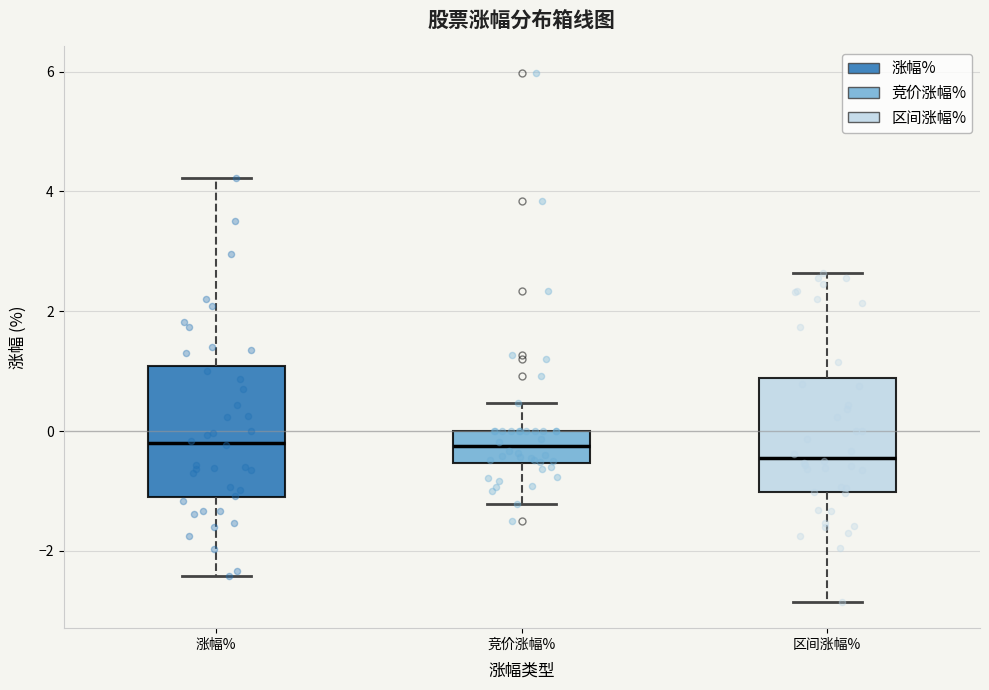

Reading left to right, transcribe this box plot: for each box, give where its median line is, the range the box spans, and where its two whiskers end, as read against the y-axis. The values are not printed on the chart, so give them approximately, as read against the axis.

涨幅%: median -0.2, box -1.2 to 1.0, whiskers -2.4 to 4.2
竞价涨幅%: median -0.2, box -0.6 to 0.0, whiskers -1.2 to 0.4
区间涨幅%: median -0.4, box -1.0 to 0.8, whiskers -2.8 to 2.6